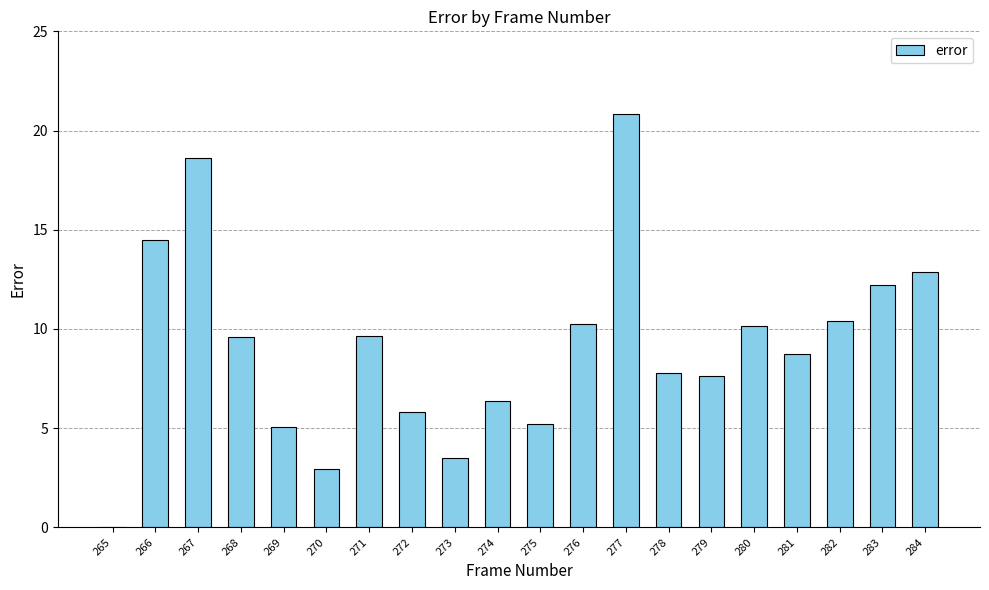

What is the maximum value shown in the chart?

20.8